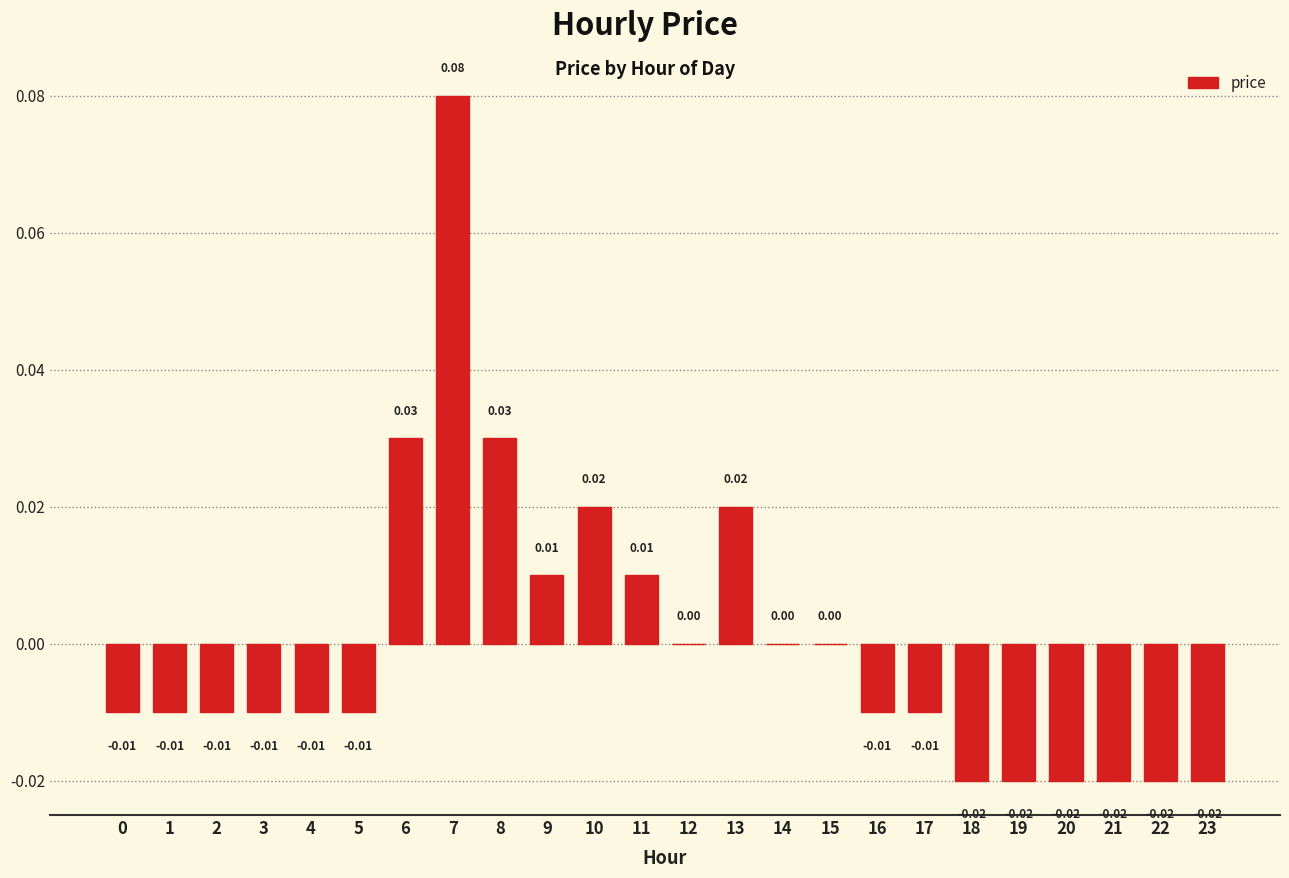

List the labels in order of value, largest first.

7, 6, 8, 10, 13, 9, 11, 12, 14, 15, 0, 1, 2, 3, 4, 5, 16, 17, 18, 19, 20, 21, 22, 23